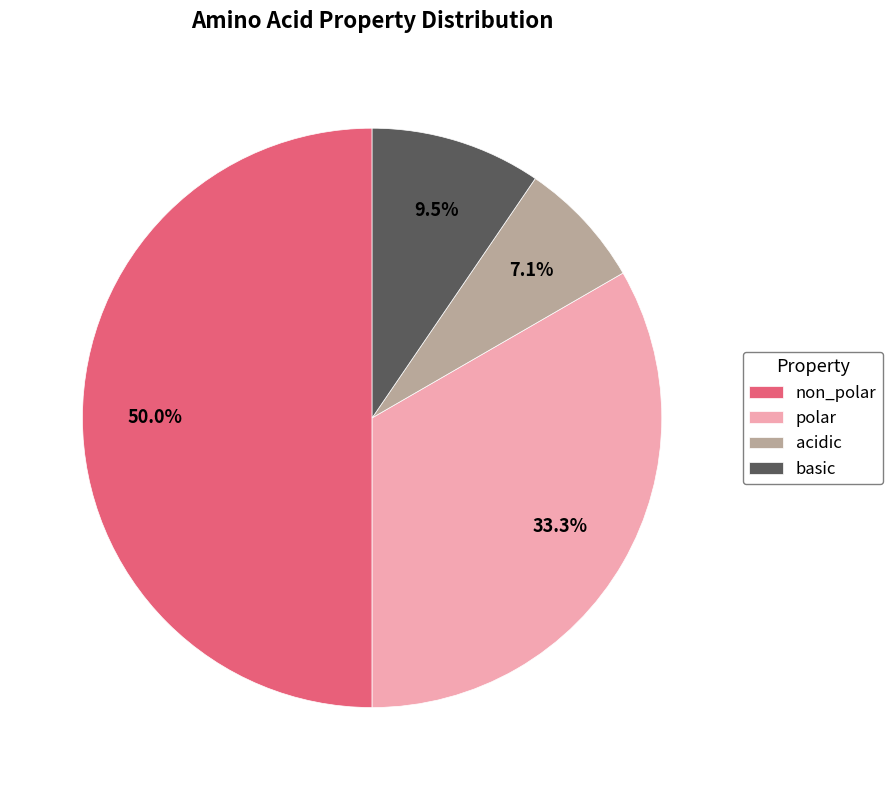

To the nearest percent, what is the difference between the largest and smallest slice percentages?

43%